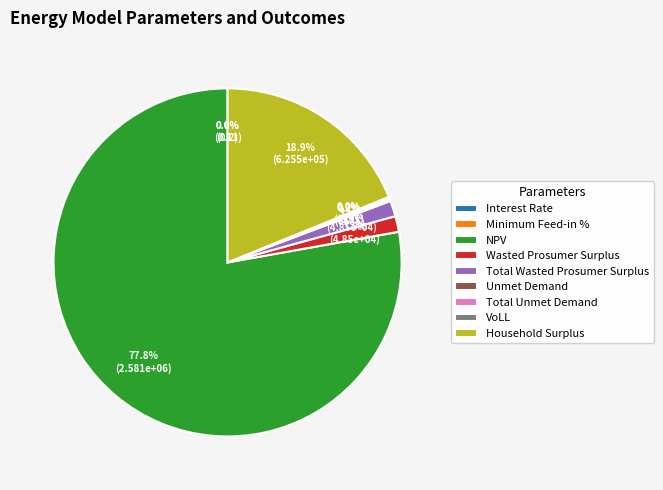

What is the majority slice?

NPV